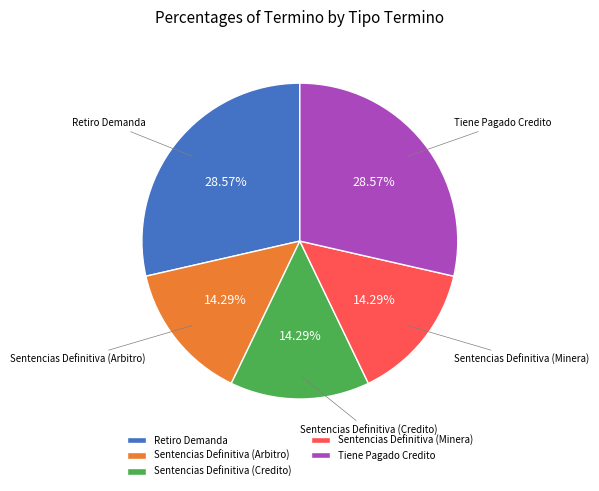

What percentage is the Sentencias Definitiva (Arbitro) slice, to the nearest percent?

14%